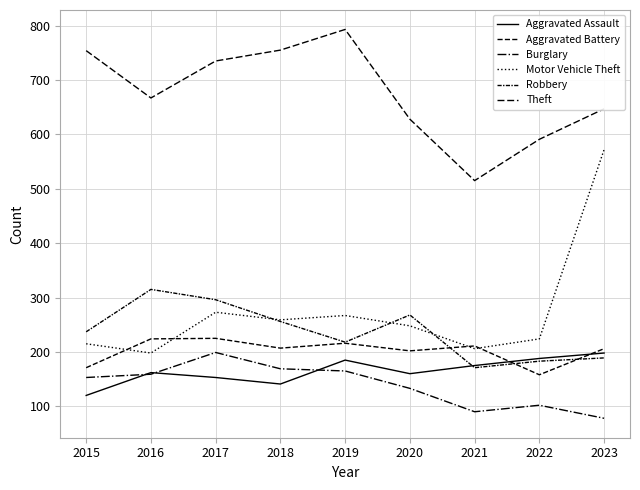

True or false: Aggravated Battery and Motor Vehicle Theft intersect in this chart.

True